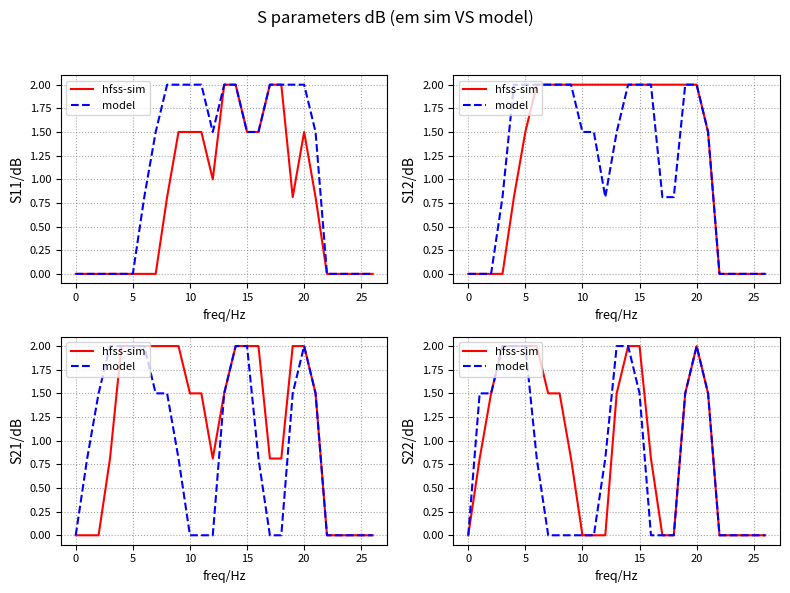

Rank the series by their average value, from lowest to highest.

model, hfss-sim